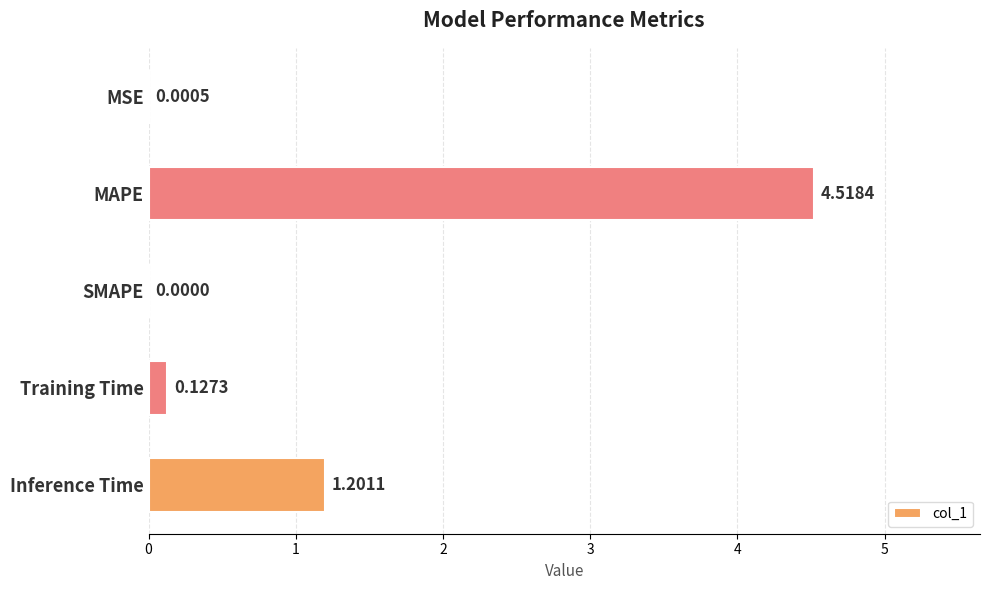

What is the sum of all values?

5.8